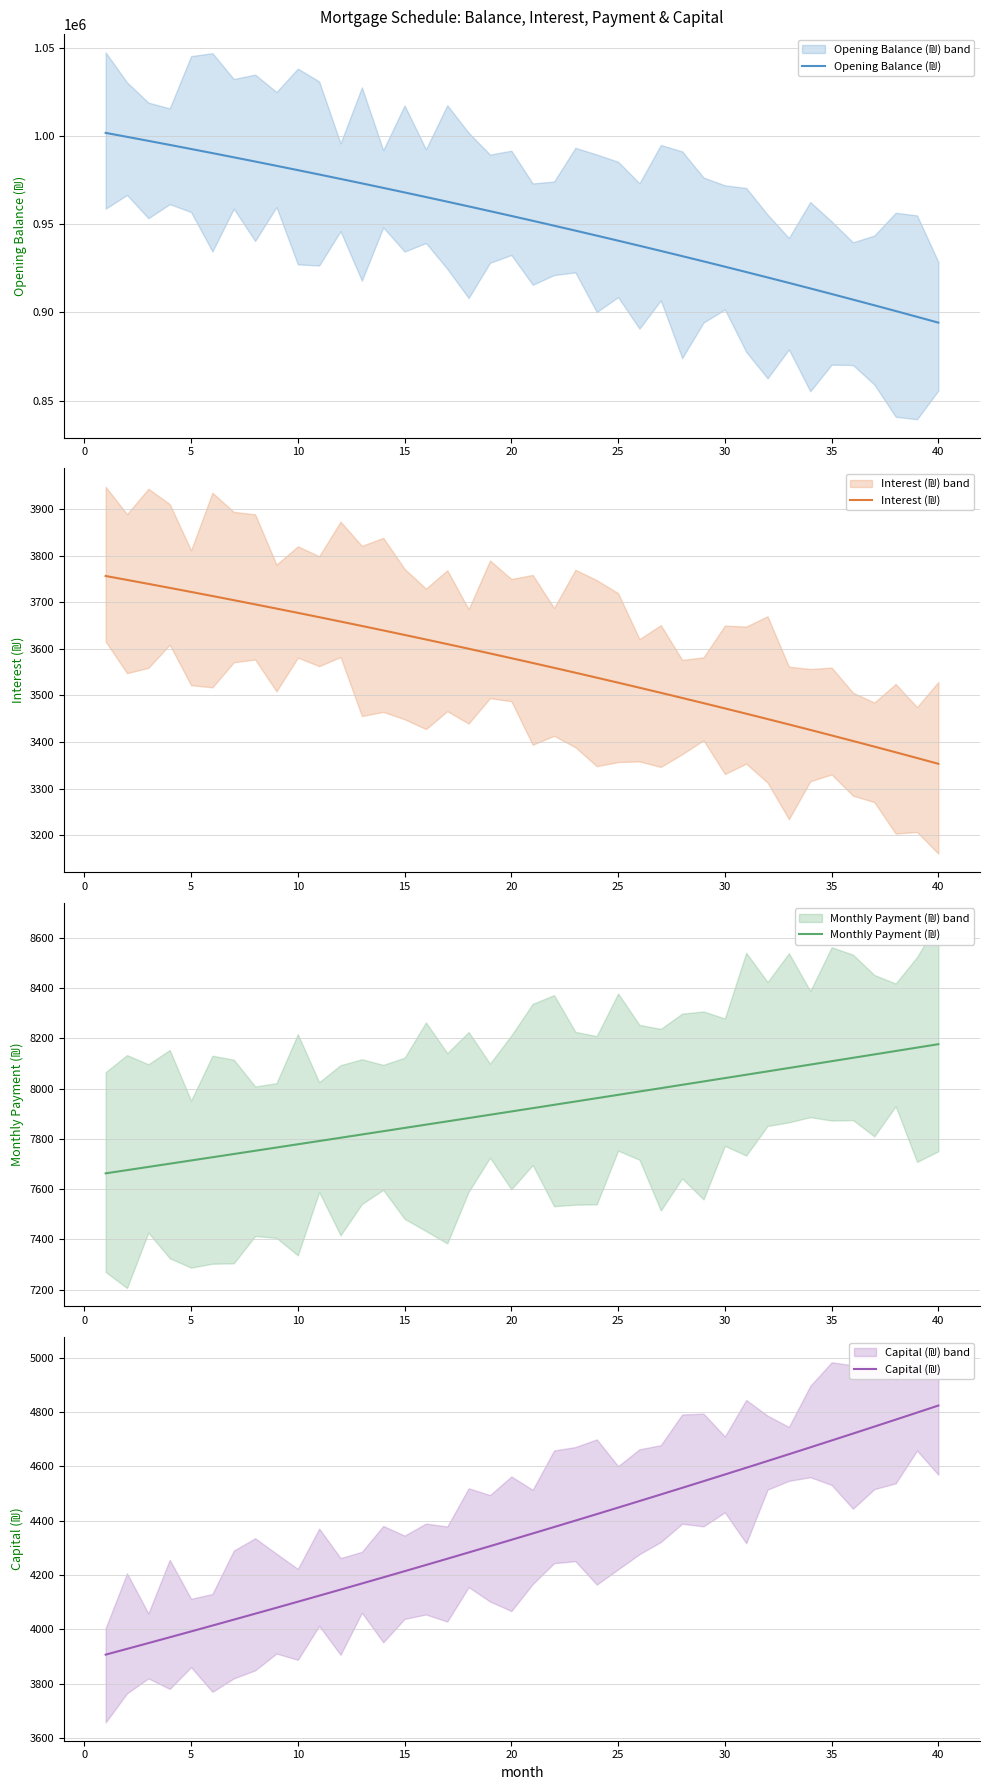

At how many categories does at least one series exceed 373573?

40